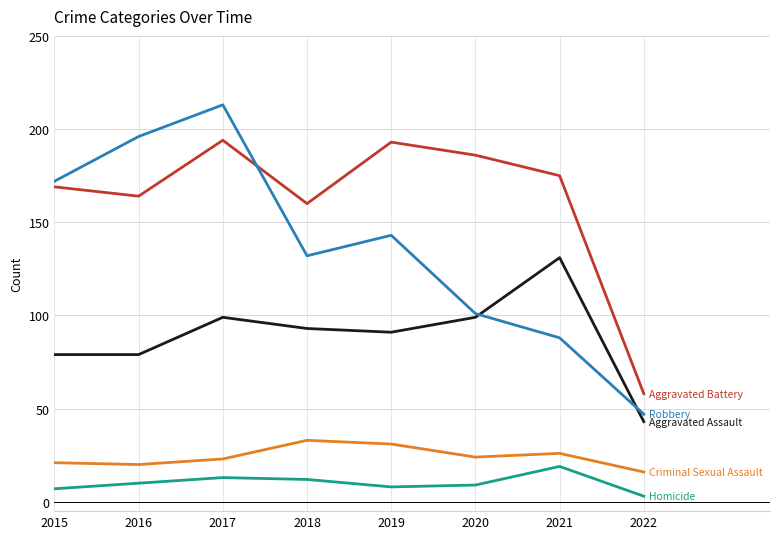

What is the difference between the highest and lowest values at 2018?

148